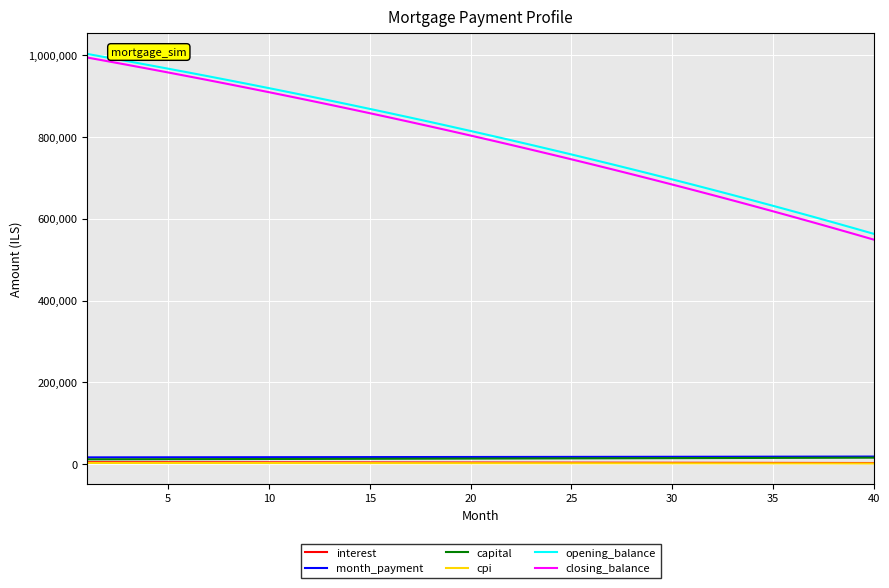

True or false: month_payment and closing_balance cross at least once.

False